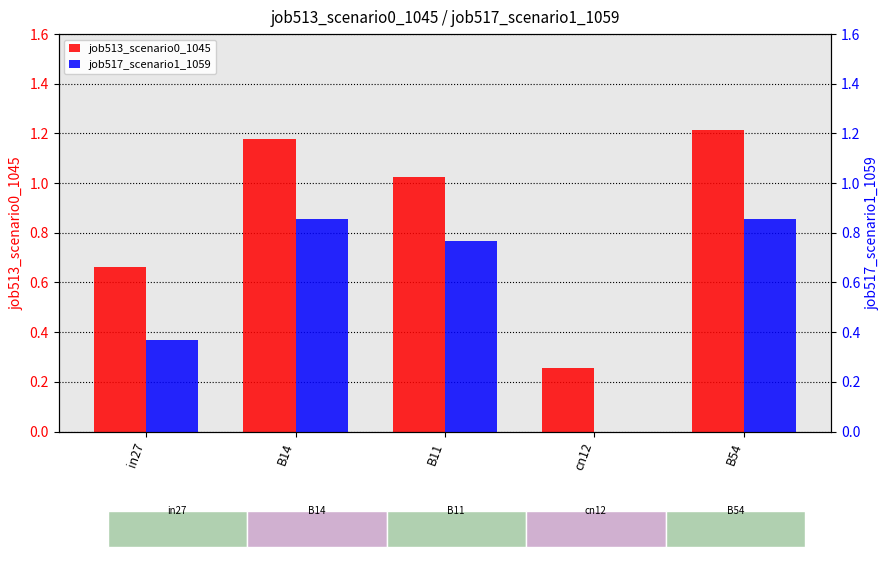

How many data points in job513_scenario0_1045 are above 1?

3